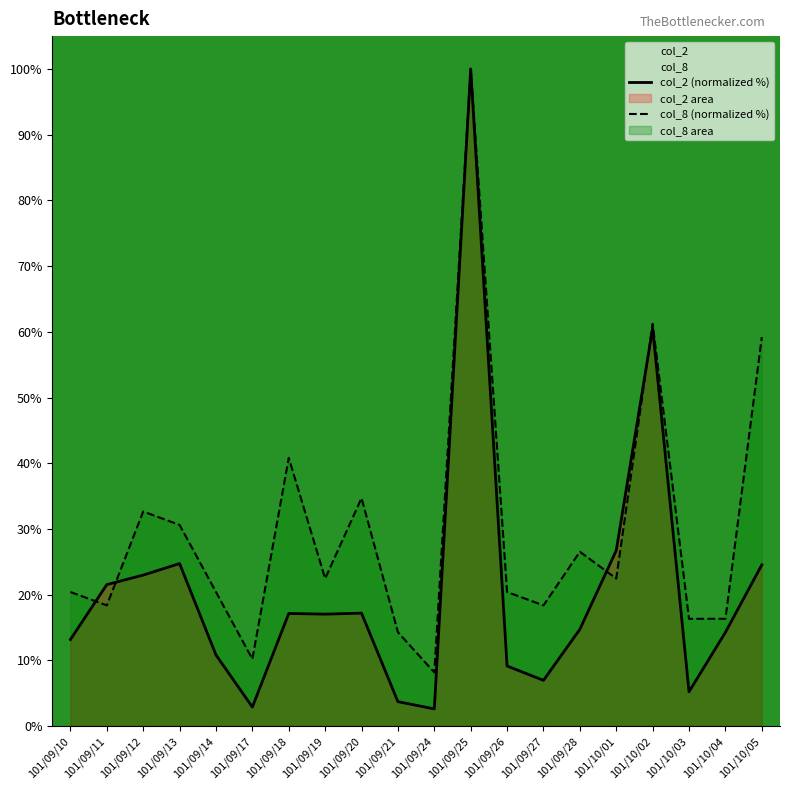

The value of col_2 (normalized %) at 101/09/27 is 7.0. True or false?

True